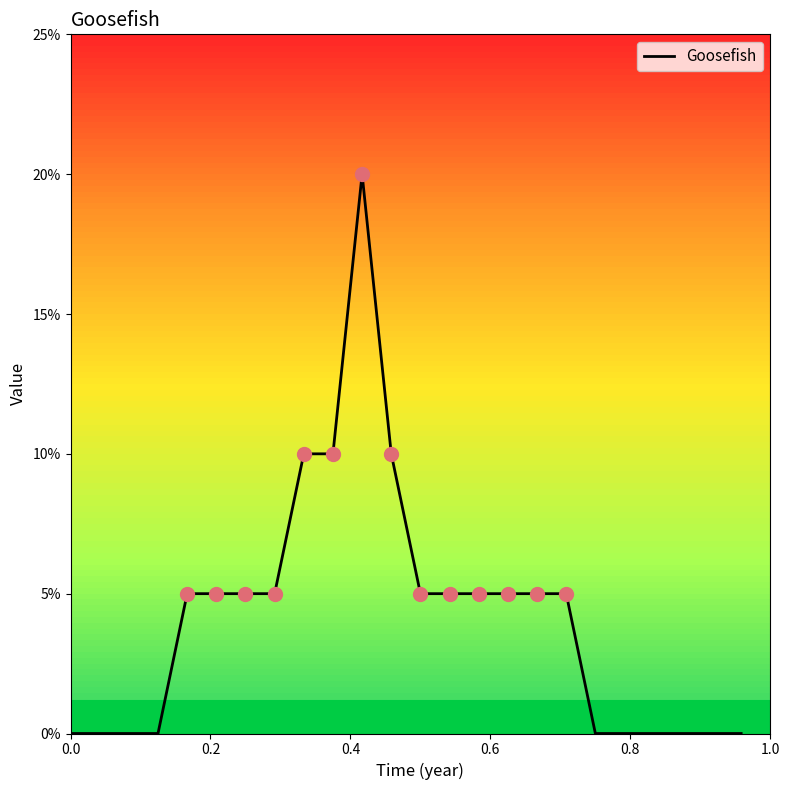

Is this an area chart (filled region under the line)?

No